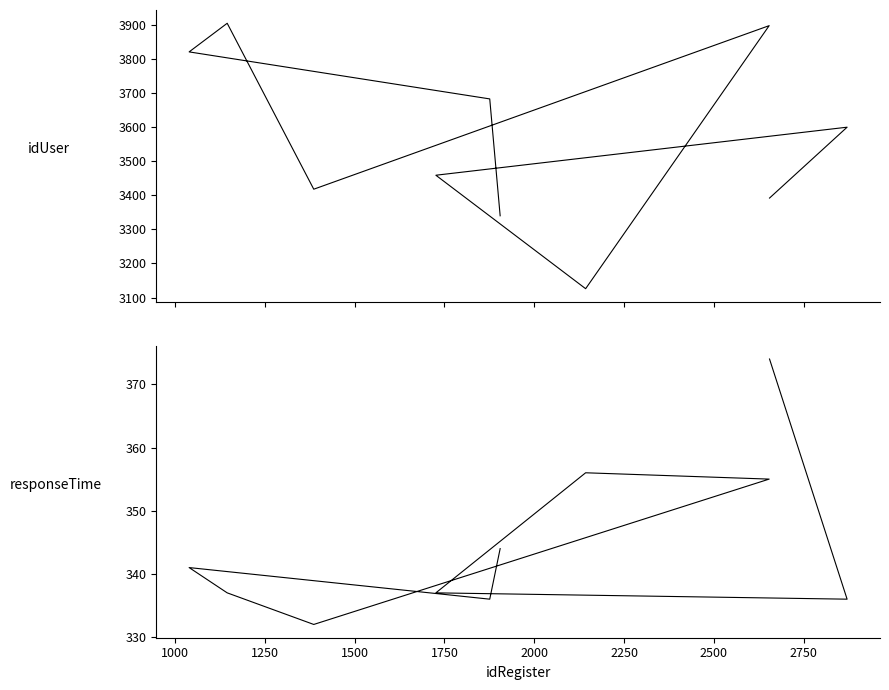

True or false: idUser has more than 2 points higher than both neighbors.

True